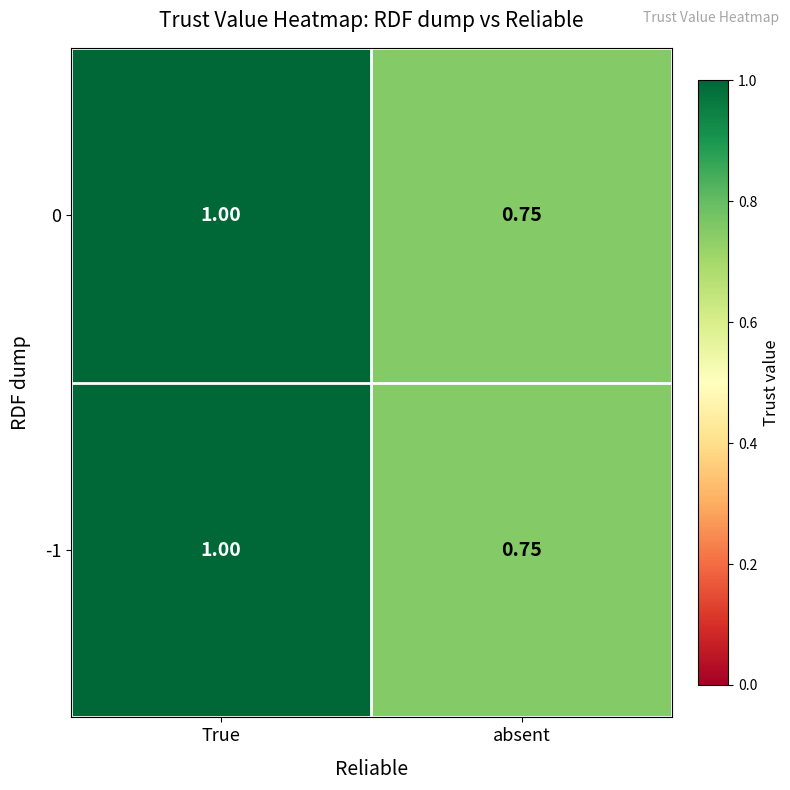

Rank the categories by -1 value from highest to lowest.

True, absent